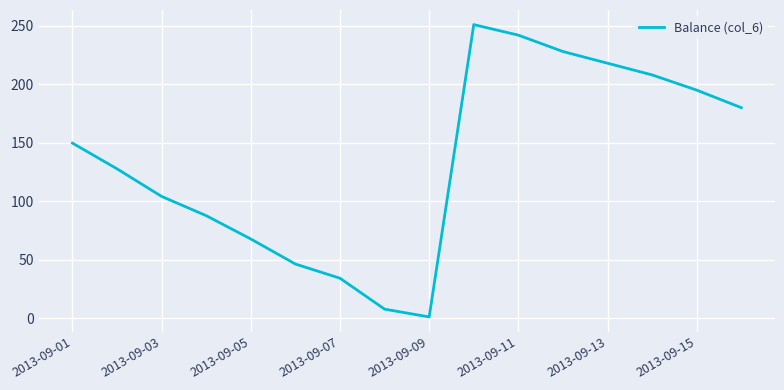

What is the maximum value shown in the chart?

251.1